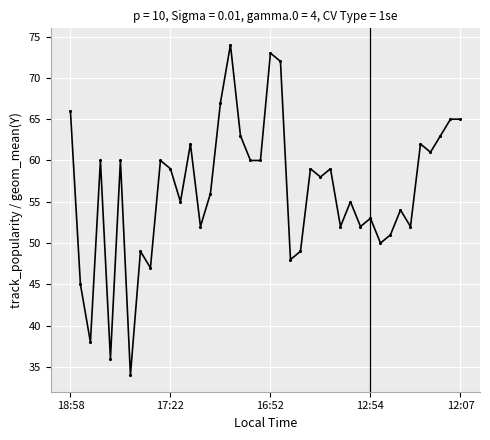

What is the minimum value shown in the chart?

34